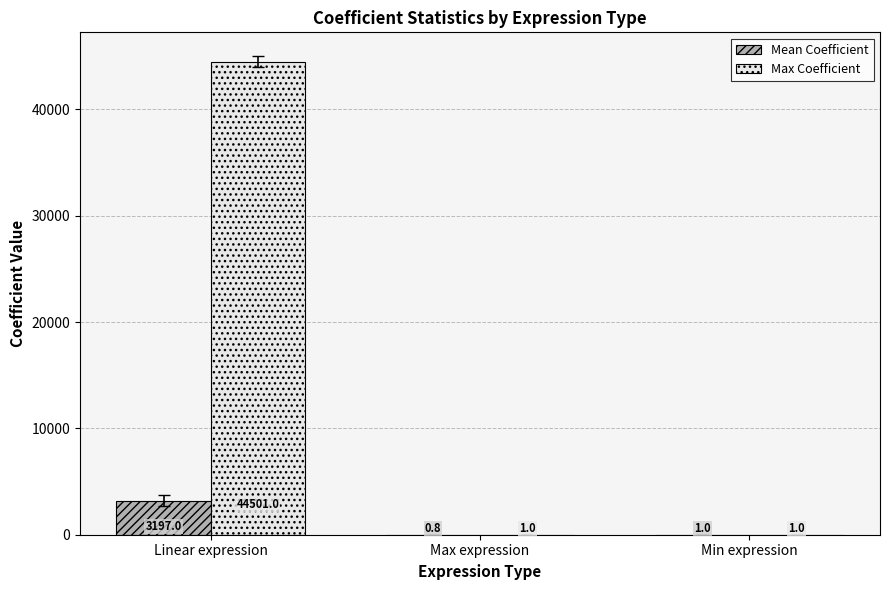

Which series has the largest total across all categories?

Max Coefficient